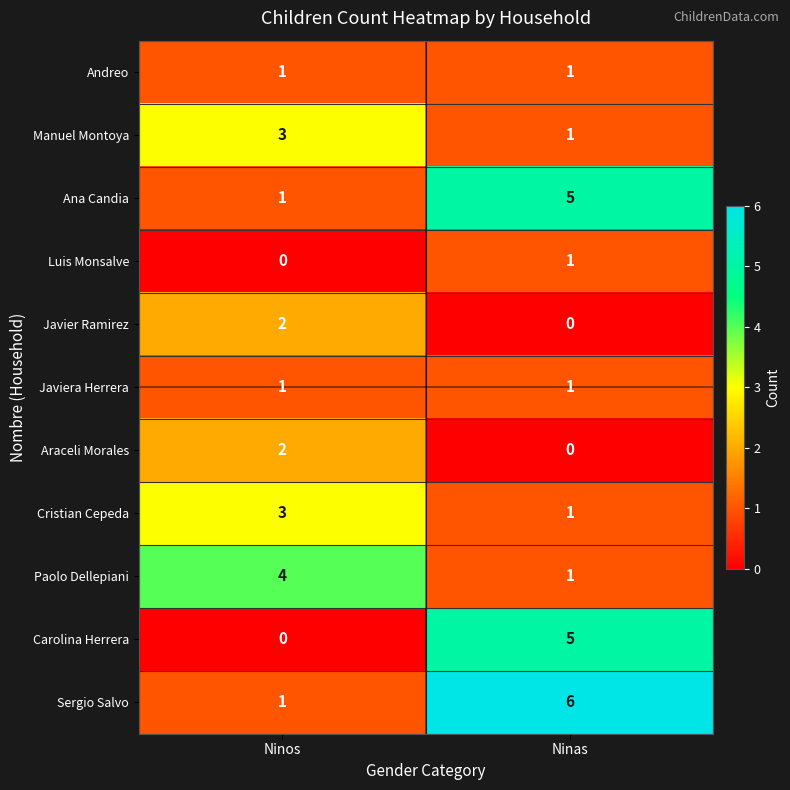

At which category is the sum across all series the highest?

Ninas